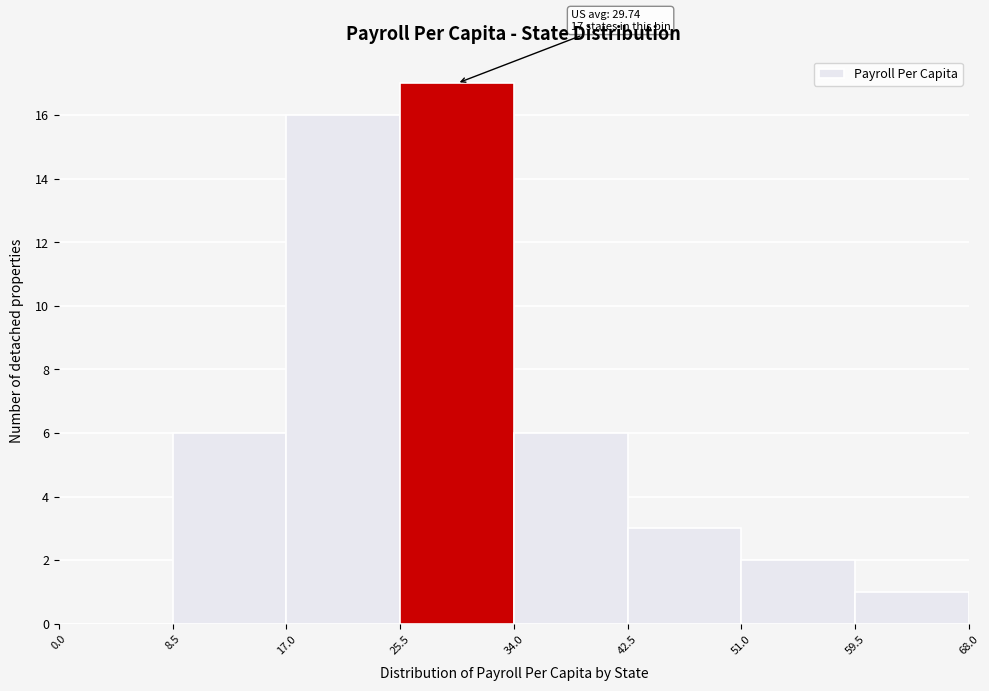

Over which range of the x-axis is the bar tallest?

25.5 to 34.0